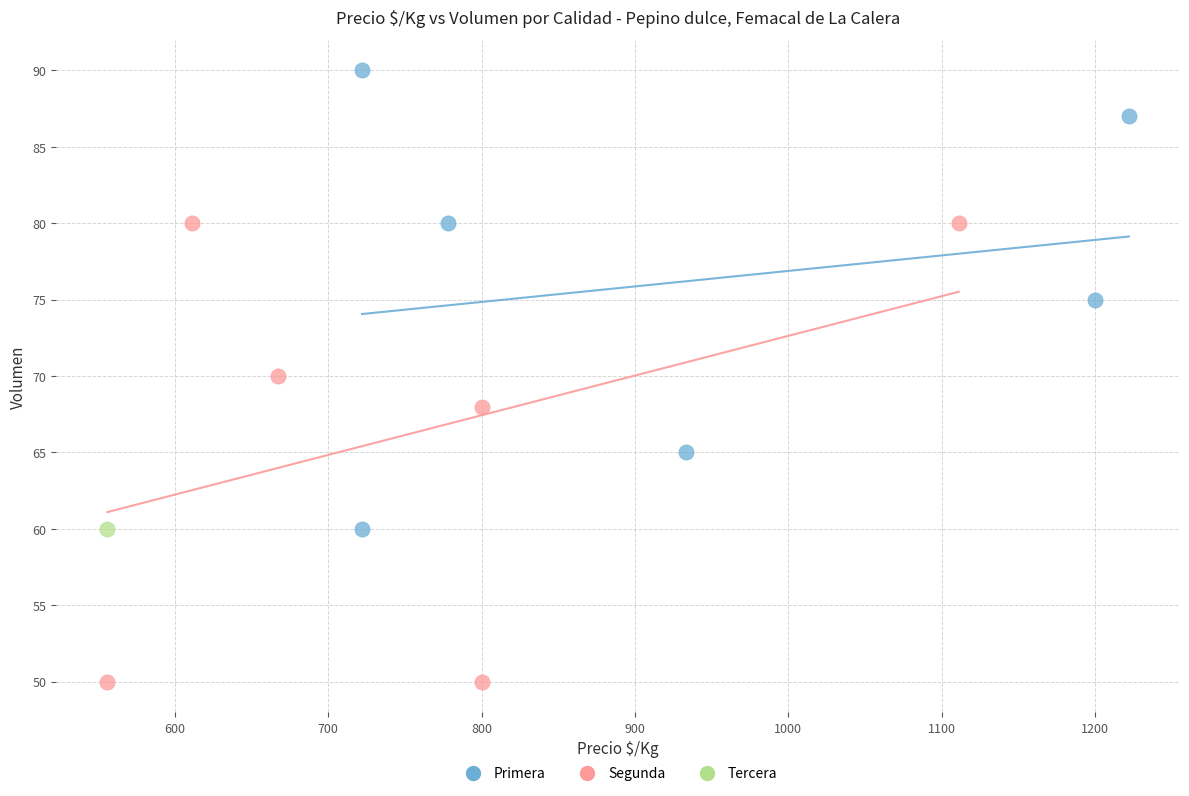

Which series contains the lowest Y value?

Segunda